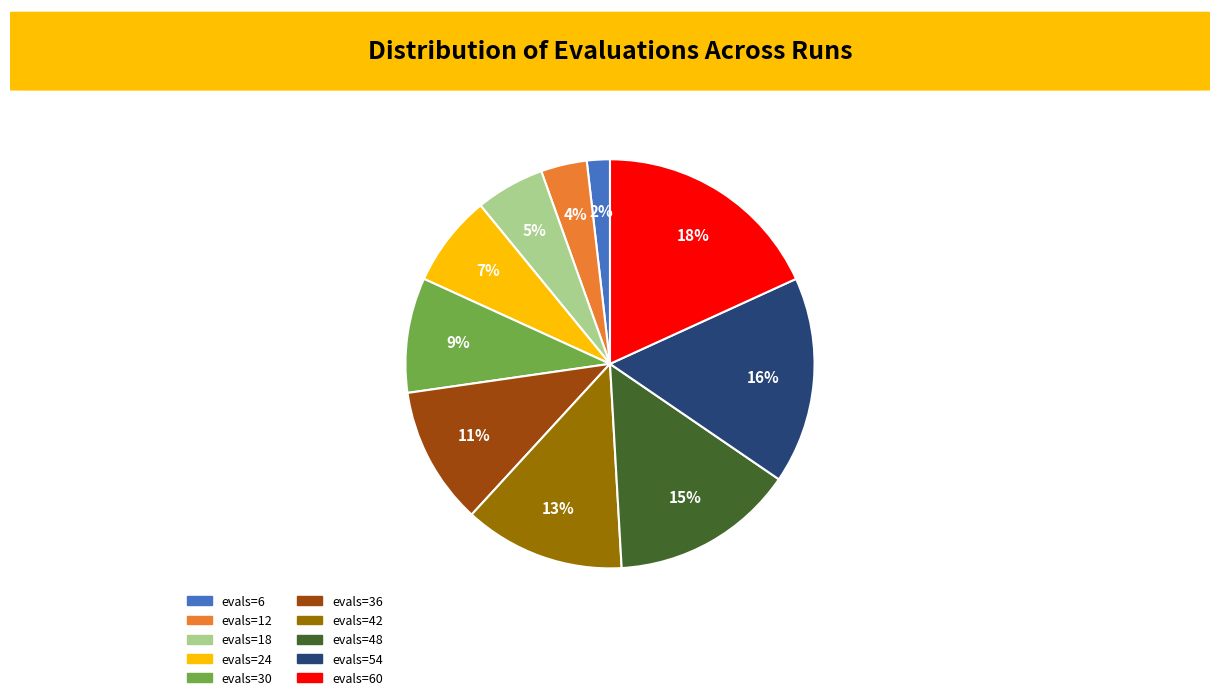

To the nearest percent, what is the average slice percentage?

10%